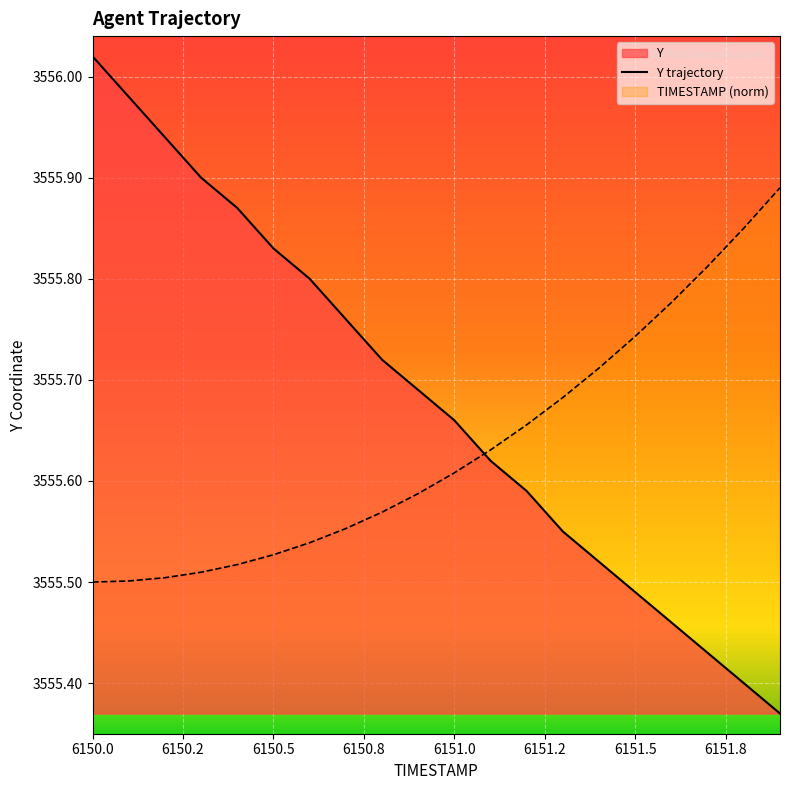

Rank the series by their maximum value, from lowest to highest.

TIMESTAMP (norm), Y trajectory